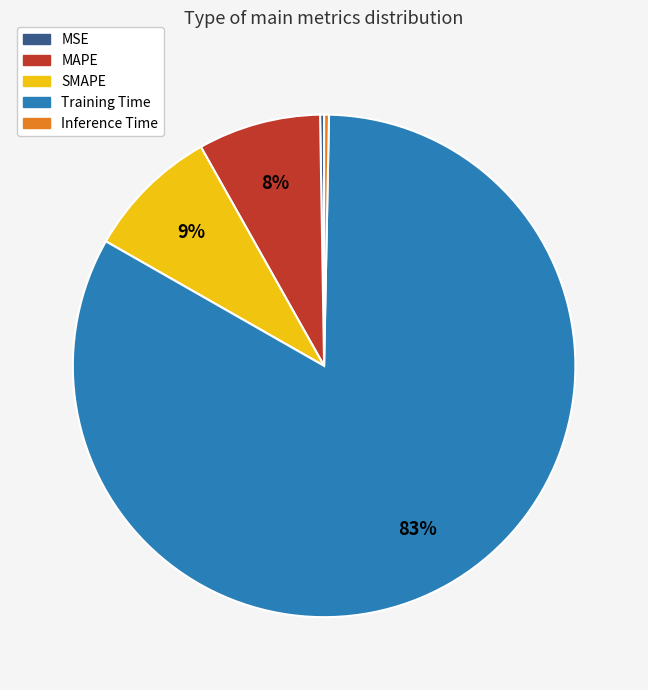

Which slice is the largest?

Training Time